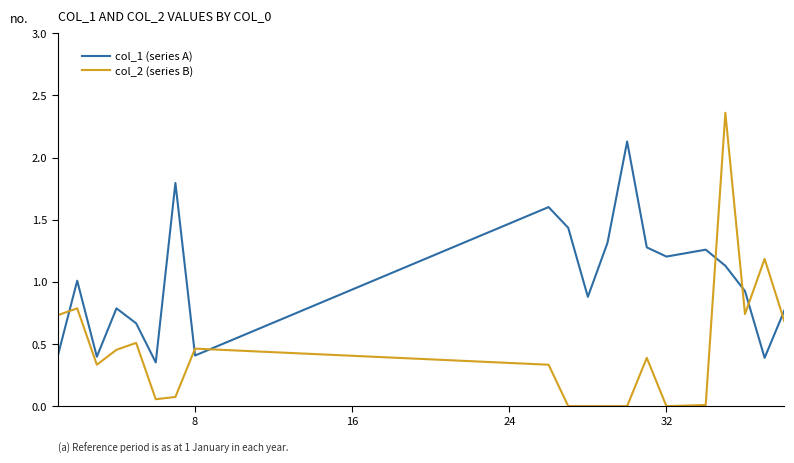

True or false: col_2 (series B) and col_1 (series A) cross at least once.

True